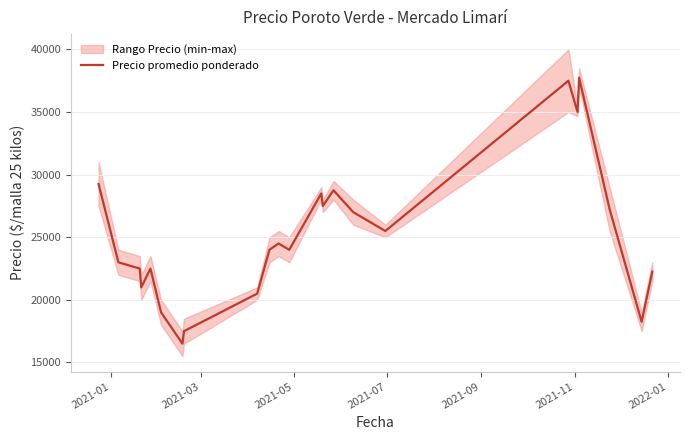

What is the maximum value shown in the chart?

37750